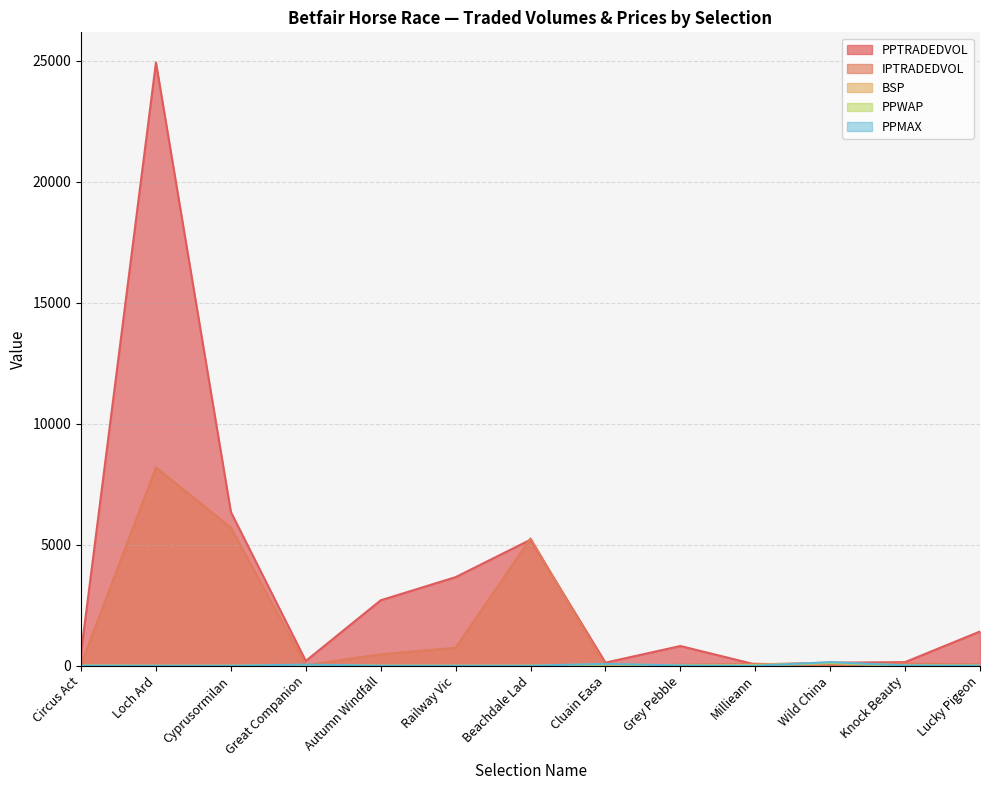

Where do PPWAP and PPMAX first cross each other?

Grey Pebble and Millieann